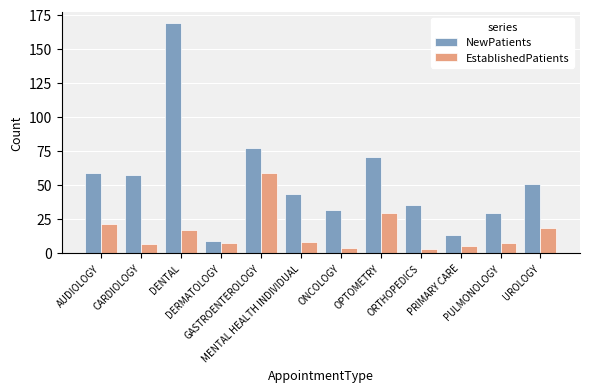

What is the maximum value shown in the chart?

168.6